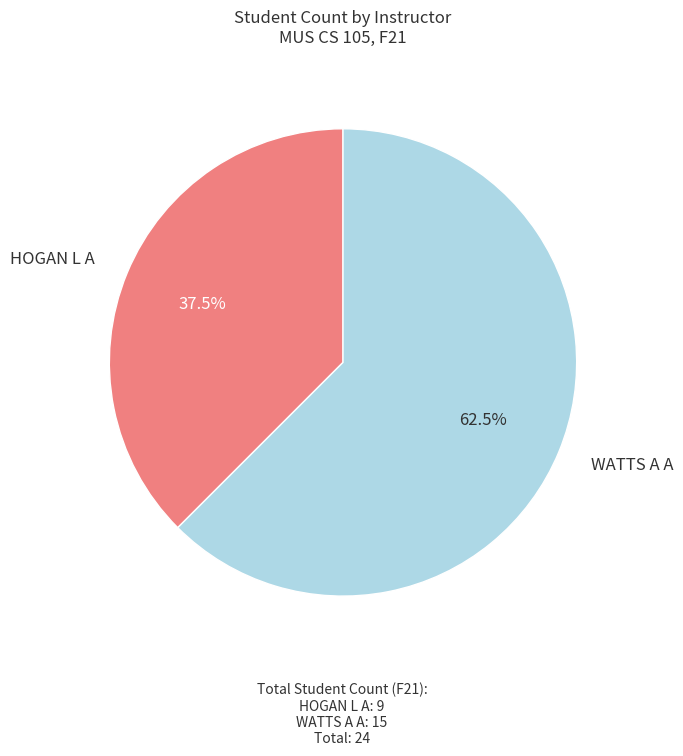

Does any single category account for the majority?

Yes